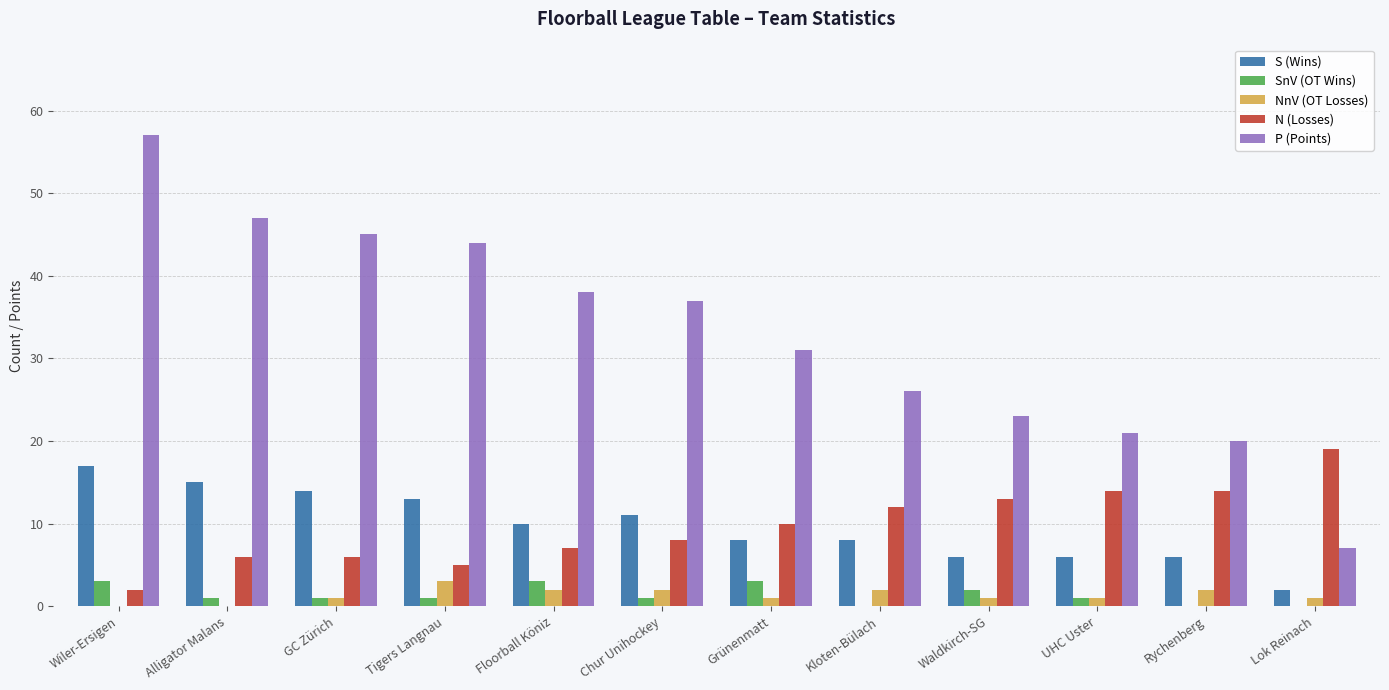

Where is P (Points) nearest to the value 32?

Grünenmatt